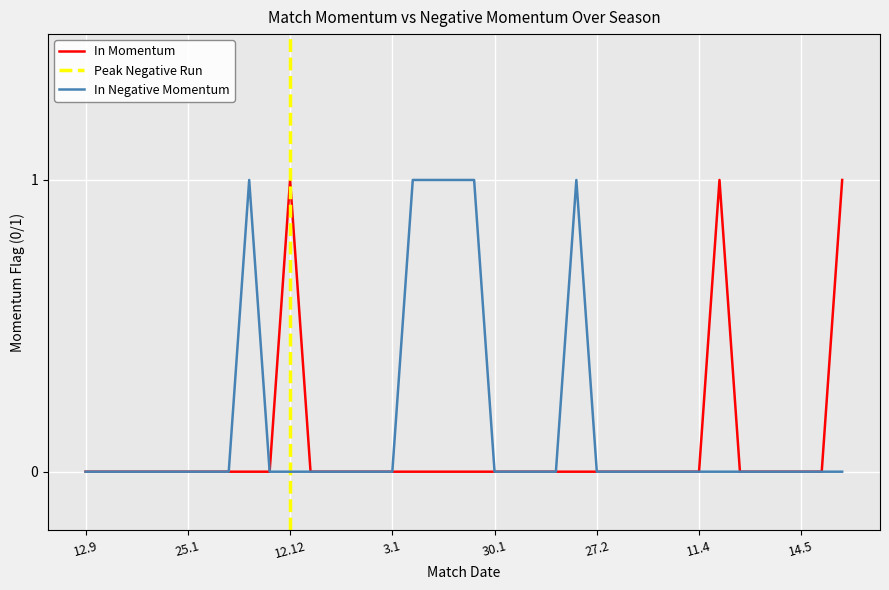

Is the value of In Momentum at 7.3 greater than the value of In Negative Momentum at 3.1?

No